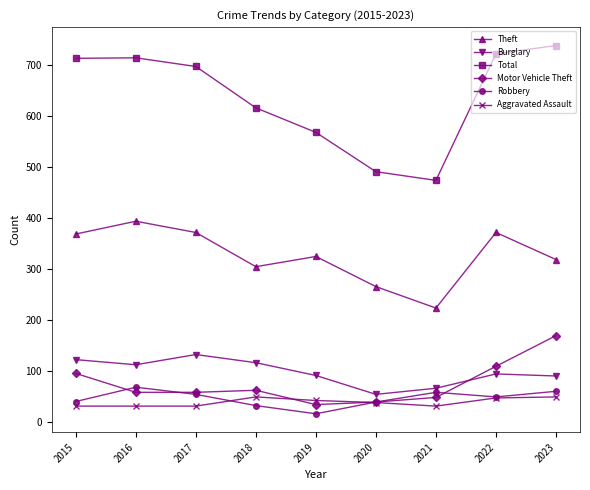

True or false: Theft has a value of 325 at 2019.

True